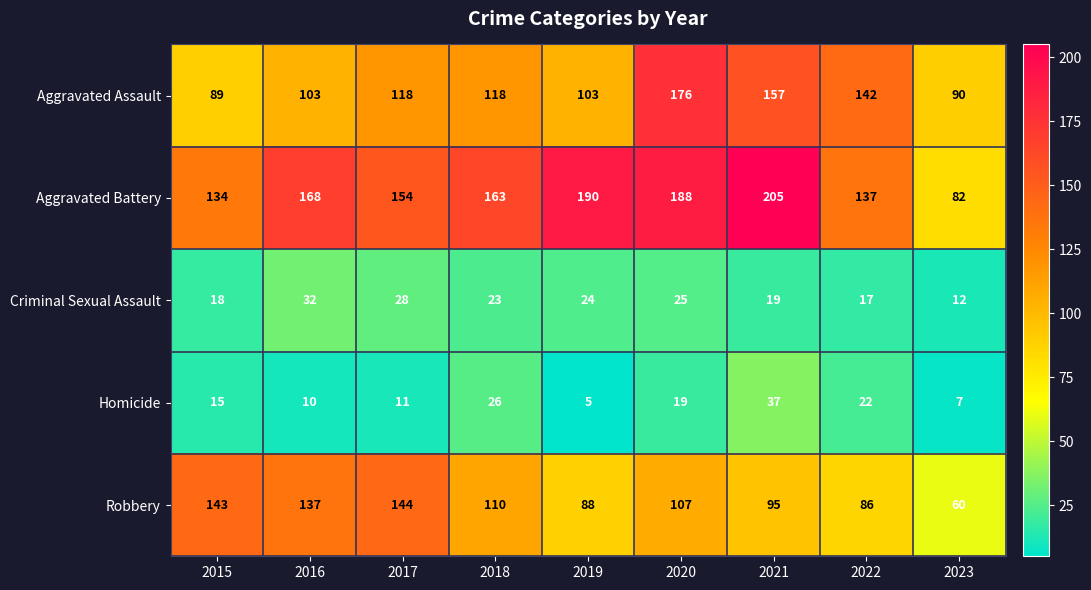

What is the spread (max minus min) of values at 2021?

186